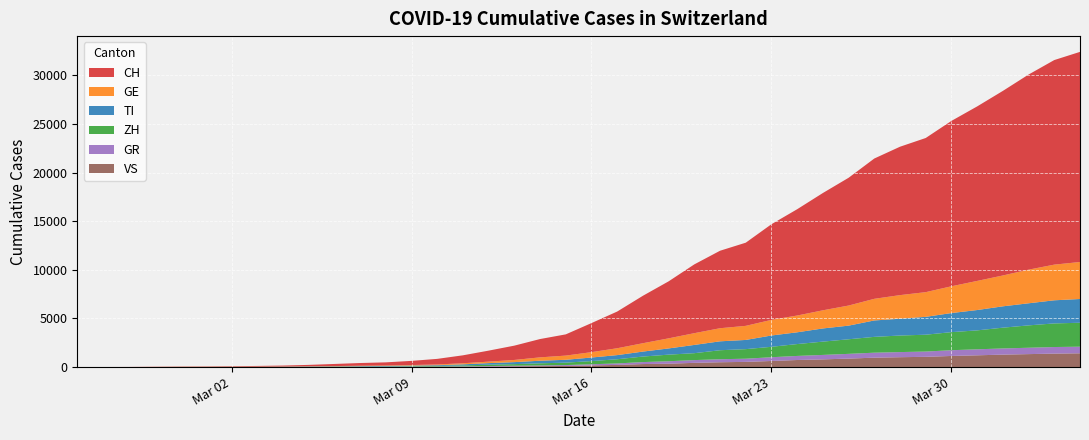

Reading left to right, what are all the values shown in this chart?

CH: 2020-02-25=0	2020-02-26=4	2020-02-27=8	2020-02-28=20	2020-02-29=30	2020-03-01=36	2020-03-02=50	2020-03-03=70	2020-03-04=97	2020-03-05=141	2020-03-06=216	2020-03-07=278	2020-03-08=325	2020-03-09=426	2020-03-10=577	2020-03-11=817	2020-03-12=1132	2020-03-13=1472	2020-03-14=1883	2020-03-15=2183	2020-03-16=2989	2020-03-17=3774	2020-03-18=4879	2020-03-19=5861	2020-03-20=7075	2020-03-21=7967	2020-03-22=8551	2020-03-23=9835	2020-03-24=10930	2020-03-25=12061	2020-03-26=13138	2020-03-27=14426	2020-03-28=15259	2020-03-29=15851	2020-03-30=17005	2020-03-31=17942	2020-04-01=18979	2020-04-02=20062	2020-04-03=21035	2020-04-04=21605
TI: 2020-02-25=0	2020-02-26=1	2020-02-27=1	2020-02-28=1	2020-02-29=2	2020-03-01=2	2020-03-02=4	2020-03-03=8	2020-03-04=13	2020-03-05=25	2020-03-06=28	2020-03-07=41	2020-03-08=49	2020-03-09=61	2020-03-10=75	2020-03-11=108	2020-03-12=163	2020-03-13=206	2020-03-14=265	2020-03-15=293	2020-03-16=368	2020-03-17=426	2020-03-18=511	2020-03-19=638	2020-03-20=849	2020-03-21=916	2020-03-22=945	2020-03-23=1162	2020-03-24=1209	2020-03-25=1354	2020-03-26=1401	2020-03-27=1688	2020-03-28=1727	2020-03-29=1837	2020-03-30=1962	2020-03-31=2091	2020-04-01=2195	2020-04-02=2271	2020-04-03=2377	2020-04-04=2442
ZH: 2020-02-25=0	2020-02-26=0	2020-02-27=2	2020-02-28=2	2020-02-29=6	2020-03-01=7	2020-03-02=10	2020-03-03=13	2020-03-04=15	2020-03-05=23	2020-03-06=29	2020-03-07=34	2020-03-08=40	2020-03-09=49	2020-03-10=62	2020-03-11=101	2020-03-12=140	2020-03-13=163	2020-03-14=218	2020-03-15=250	2020-03-16=326	2020-03-17=429	2020-03-18=568	2020-03-19=679	2020-03-20=711	2020-03-21=925	2020-03-22=984	2020-03-23=1073	2020-03-24=1221	2020-03-25=1368	2020-03-26=1500	2020-03-27=1627	2020-03-28=1701	2020-03-29=1733	2020-03-30=1859	2020-03-31=1947	2020-04-01=2136	2020-04-02=2300	2020-04-03=2428	2020-04-04=2461
GE: 2020-02-25=0	2020-02-26=1	2020-02-27=1	2020-02-28=5	2020-02-29=9	2020-03-01=10	2020-03-02=11	2020-03-03=14	2020-03-04=15	2020-03-05=18	2020-03-06=27	2020-03-07=40	2020-03-08=42	2020-03-09=57	2020-03-10=77	2020-03-11=111	2020-03-12=152	2020-03-13=224	2020-03-14=347	2020-03-15=431	2020-03-16=552	2020-03-17=706	2020-03-18=859	2020-03-19=1038	2020-03-20=1208	2020-03-21=1346	2020-03-22=1449	2020-03-23=1607	2020-03-24=1725	2020-03-25=1866	2020-03-26=2066	2020-03-27=2224	2020-03-28=2428	2020-03-29=2538	2020-03-30=2753	2020-03-31=2994	2020-04-01=3171	2020-04-02=3458	2020-04-03=3667	2020-04-04=3805
GR: 2020-02-25=0	2020-02-26=2	2020-02-27=2	2020-02-28=6	2020-02-29=6	2020-03-01=6	2020-03-02=9	2020-03-03=10	2020-03-04=13	2020-03-05=15	2020-03-06=16	2020-03-07=18	2020-03-08=19	2020-03-09=28	2020-03-10=32	2020-03-11=44	2020-03-12=53	2020-03-13=65	2020-03-14=73	2020-03-15=93	2020-03-16=118	2020-03-17=152	2020-03-18=204	2020-03-19=252	2020-03-20=283	2020-03-21=311	2020-03-22=327	2020-03-23=386	2020-03-24=419	2020-03-25=458	2020-03-26=487	2020-03-27=513	2020-03-28=527	2020-03-29=542	2020-03-30=591	2020-03-31=617	2020-04-01=635	2020-04-02=655	2020-04-03=678	2020-04-04=680
VS: 2020-02-25=0	2020-02-26=0	2020-02-27=0	2020-02-28=1	2020-02-29=1	2020-03-01=2	2020-03-02=3	2020-03-03=3	2020-03-04=4	2020-03-05=5	2020-03-06=6	2020-03-07=7	2020-03-08=12	2020-03-09=17	2020-03-10=22	2020-03-11=30	2020-03-12=53	2020-03-13=76	2020-03-14=98	2020-03-15=115	2020-03-16=172	2020-03-17=225	2020-03-18=312	2020-03-19=349	2020-03-20=436	2020-03-21=498	2020-03-22=535	2020-03-23=628	2020-03-24=728	2020-03-25=793	2020-03-26=874	2020-03-27=968	2020-03-28=1017	2020-03-29=1055	2020-03-30=1144	2020-03-31=1211	2020-04-01=1282	2020-04-02=1334	2020-04-03=1385	2020-04-04=1418